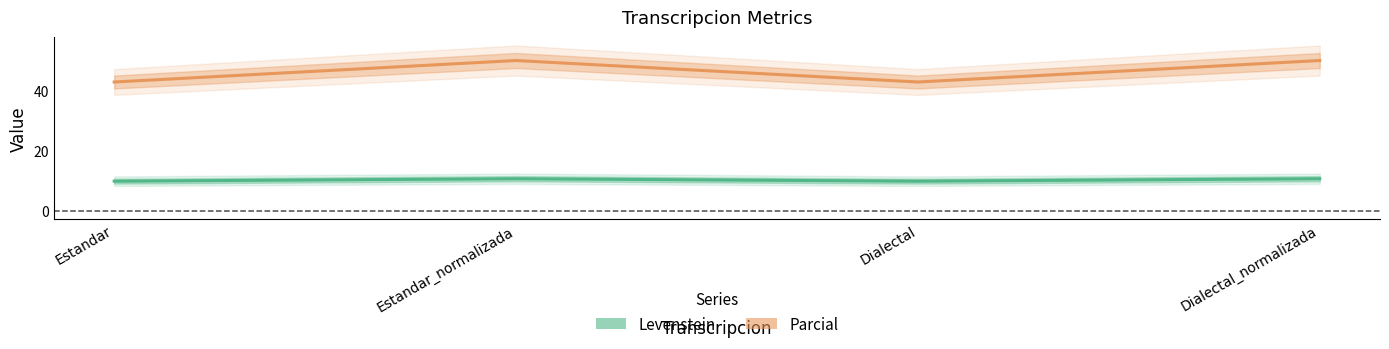

Does the chart have visible grid lines?

No